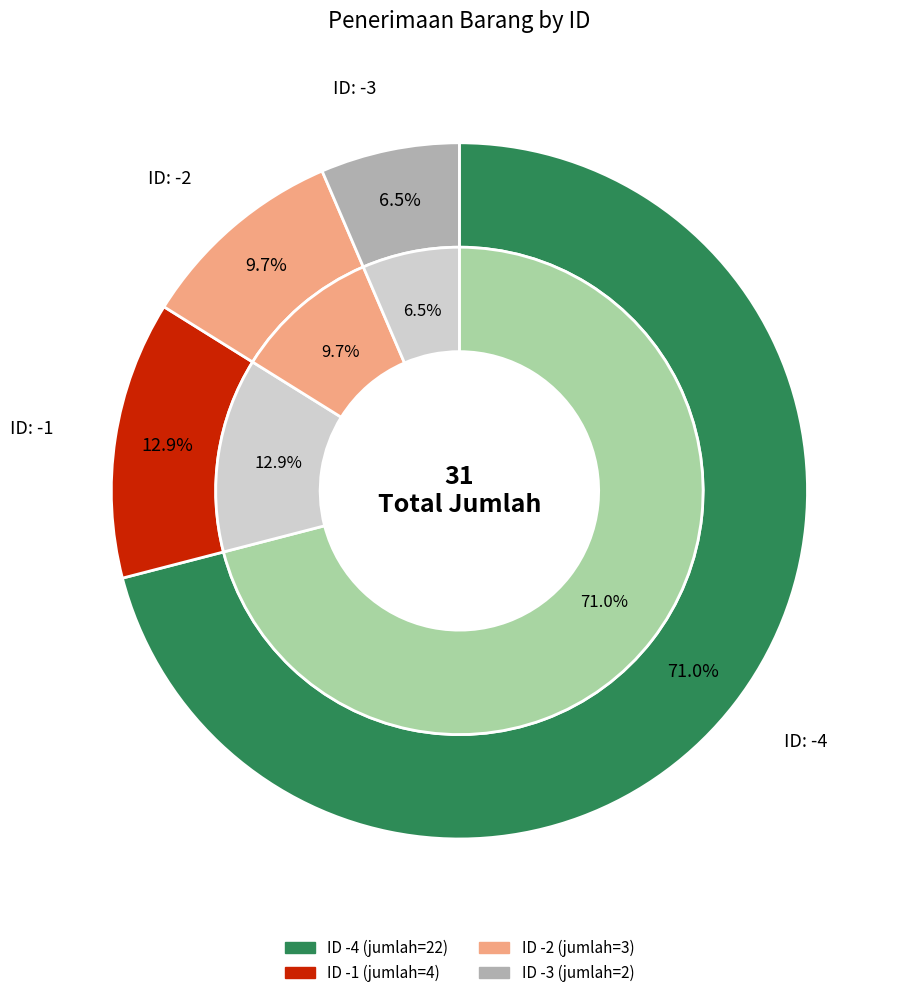

True or false: -1 accounts for 13% of the total.

True